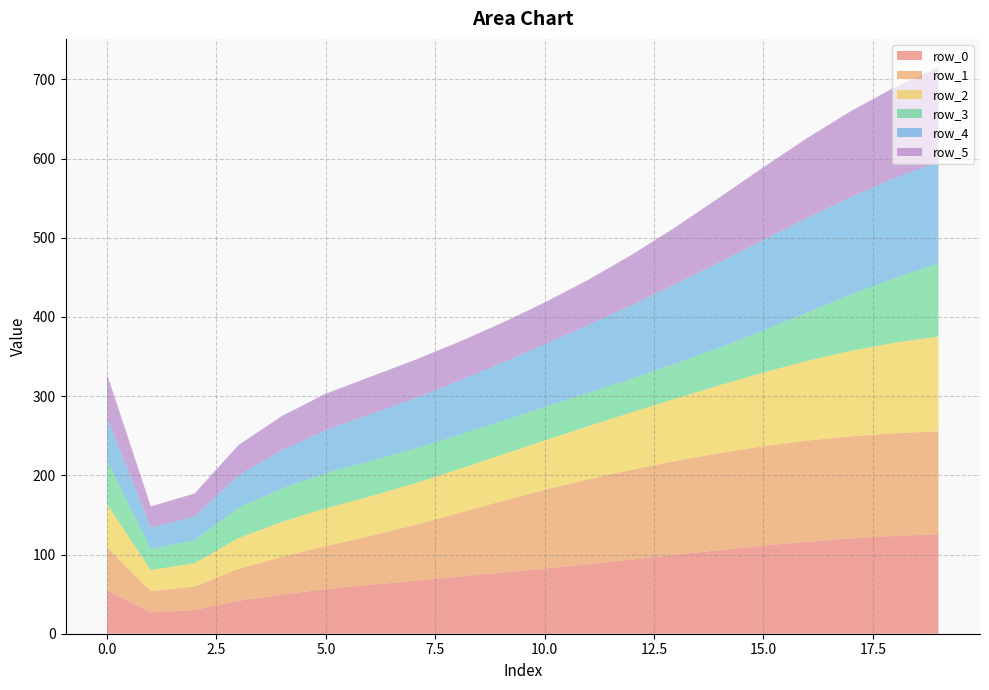

Reading right to left, extract all data points from this chart.

row_0: 19=125.7	18=123.4	17=120.2	16=116.2	15=111.3	14=105.7	13=99.7	12=93.7	11=87.8	10=82.2	9=76.9	8=71.8	7=66.7	6=61.6	5=56.3	4=49.5	3=41.5	2=30.0	1=26.8	0=54.5
row_1: 19=129.9	18=129.8	17=129.0	16=127.7	15=125.5	14=122.5	13=118.5	12=113.6	11=107.3	10=99.5	9=90.2	8=80.0	7=70.2	6=61.6	5=54.5	4=47.6	3=40.4	2=29.7	1=26.8	0=54.5
row_2: 19=119.6	18=114.3	17=108.0	16=100.7	15=93.1	14=85.6	13=78.8	12=72.5	11=67.0	10=62.3	9=58.4	8=55.2	7=52.4	6=50.0	5=47.7	4=44.1	3=38.8	2=29.2	1=26.7	0=54.6
row_3: 19=92.5	18=81.8	17=71.0	16=61.1	15=53.2	14=47.7	13=44.3	12=42.6	11=42.0	10=42.1	9=42.7	8=43.3	7=43.9	6=44.4	5=44.3	4=42.4	3=38.2	2=29.1	1=26.7	0=54.6
row_4: 19=128.3	18=126.2	17=123.3	16=119.4	15=114.2	14=107.7	13=100.4	12=93.0	11=85.8	10=79.2	9=73.3	8=68.1	7=63.5	6=59.0	5=54.3	4=48.2	3=40.9	2=29.9	1=26.8	0=54.5
row_5: 19=119.3	18=114.5	17=108.4	16=100.8	15=91.8	14=81.9	13=72.0	12=63.5	11=57.1	10=52.9	9=50.4	8=49.0	7=48.2	6=47.4	5=46.1	4=43.2	3=38.4	2=29.1	1=26.7	0=54.6